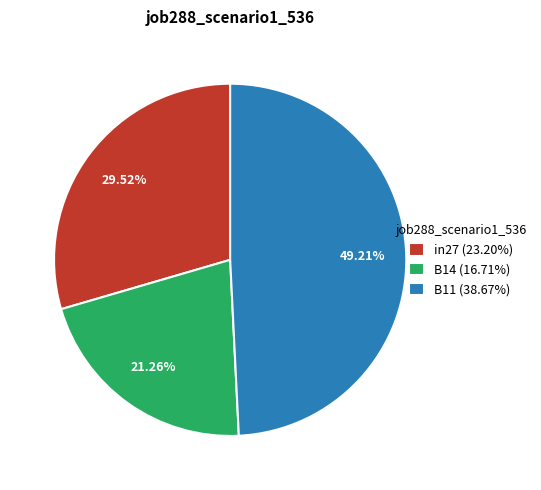

The in27 slice represents 30% of the pie. True or false?

True